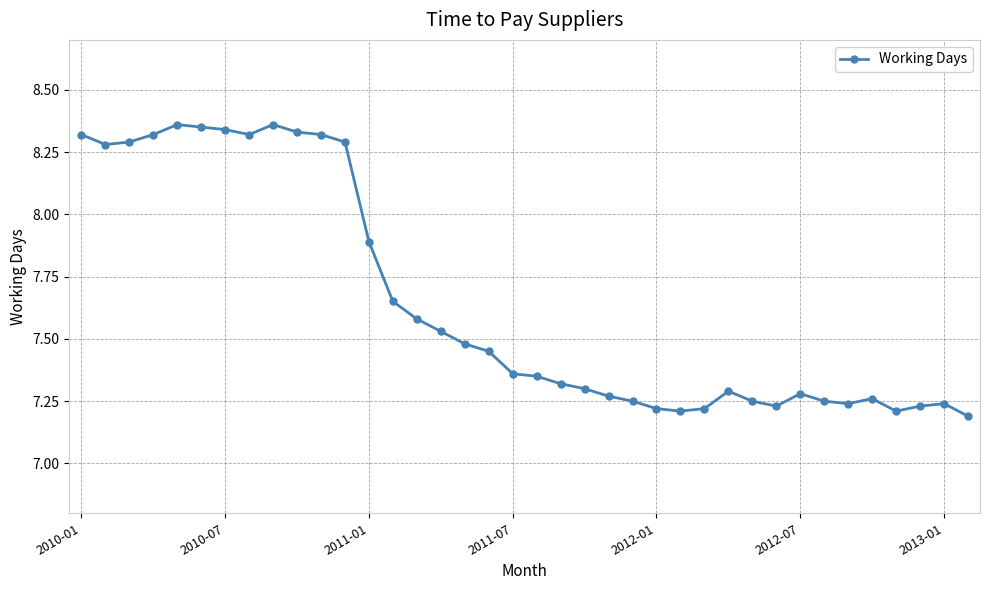

What is the difference between the second highest and minimum values?

1.2